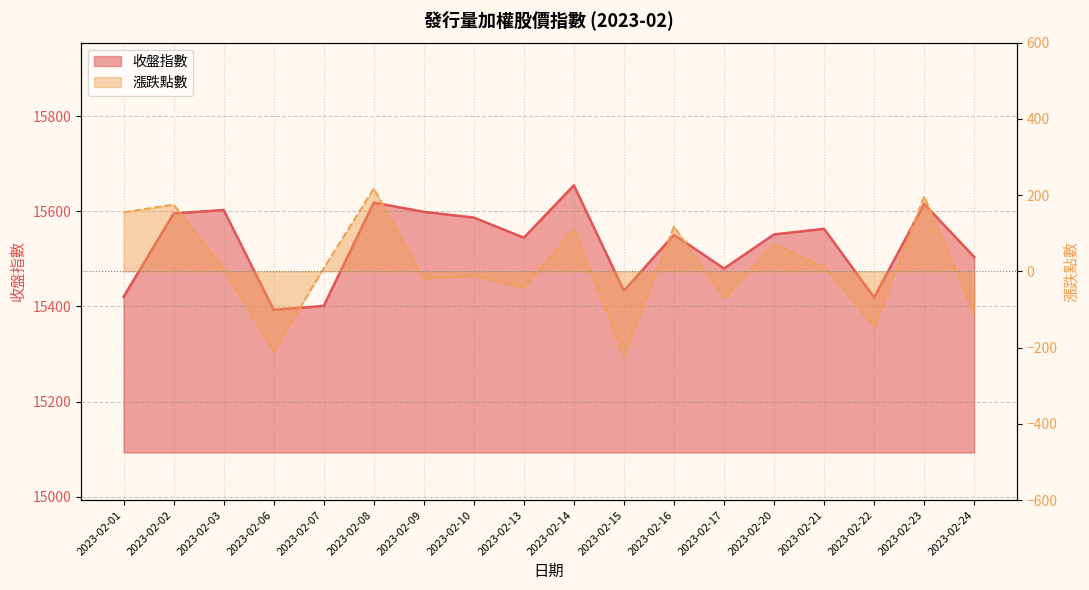

How many interior local valleys does the 收盤指數 series have?

5